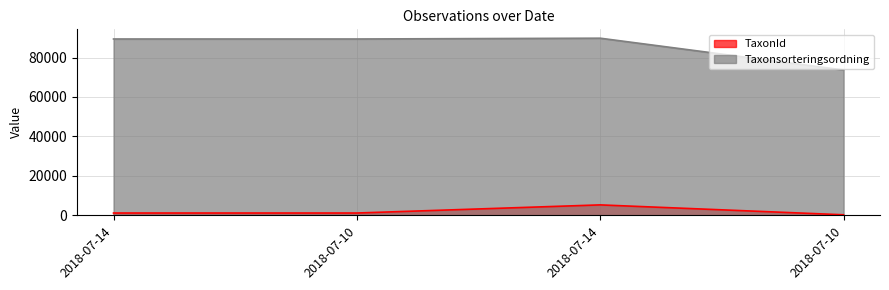

Where is the first local maximum for Taxonsorteringsordning?

2018-07-14